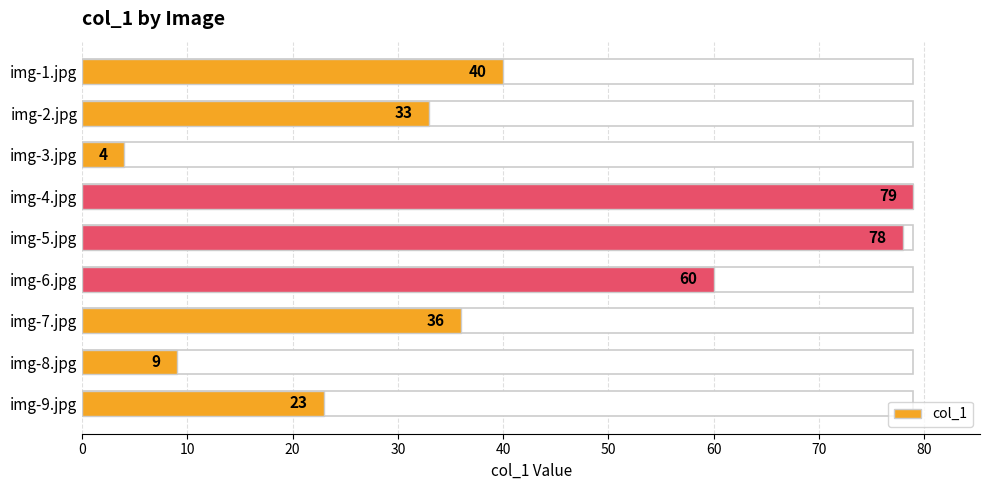

What is the change in value from img-3.jpg to img-5.jpg?

+74